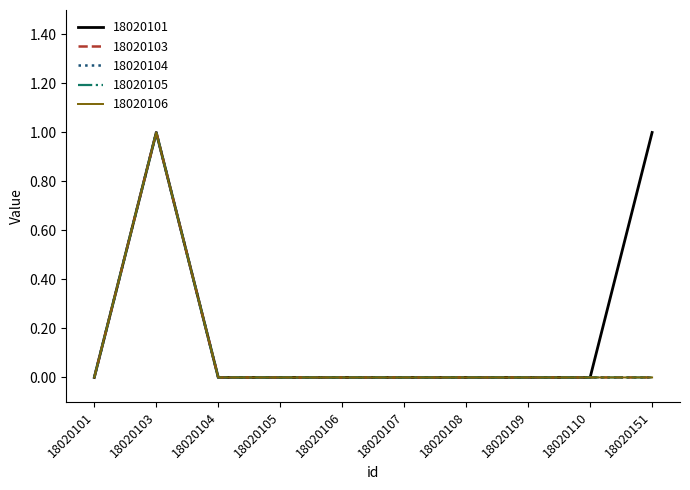

At which label does 18020101 reach its minimum?

18020101